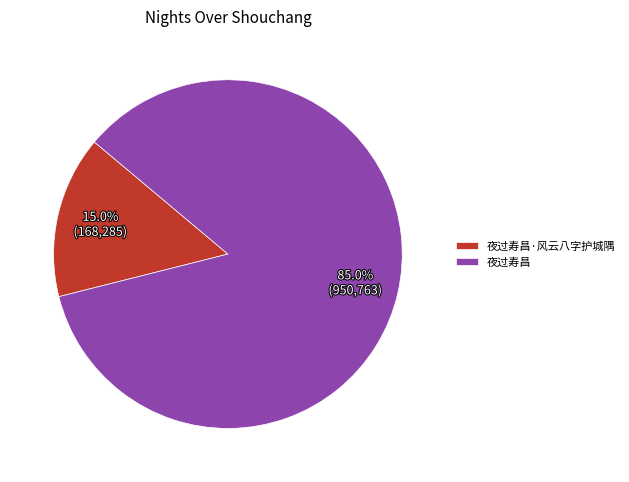

Which category has the smallest portion of the pie?

夜过寿昌·风云八字护城隅